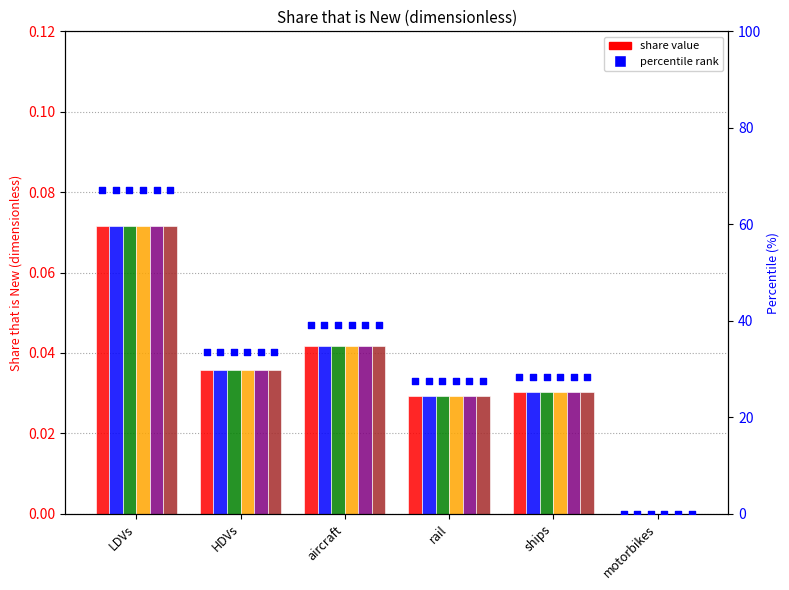

Is the value of diesel vehicle at aircraft greater than the value of natural gas vehicle at motorbikes?

Yes